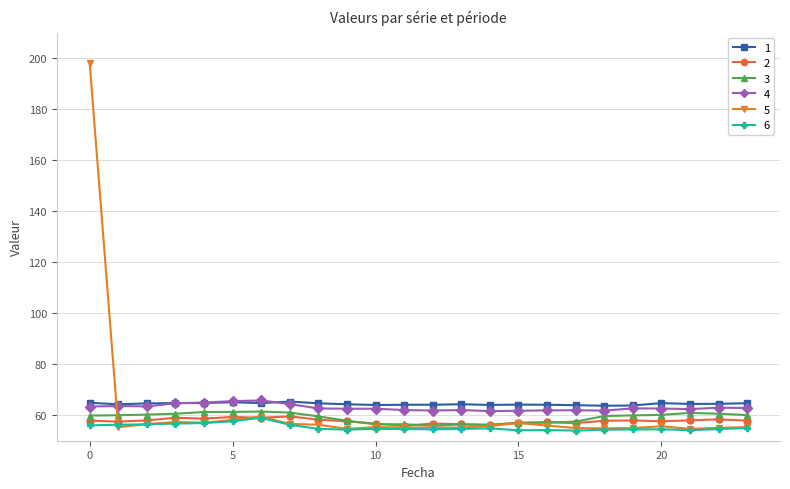

Which series has the largest range (max minus min)?

5